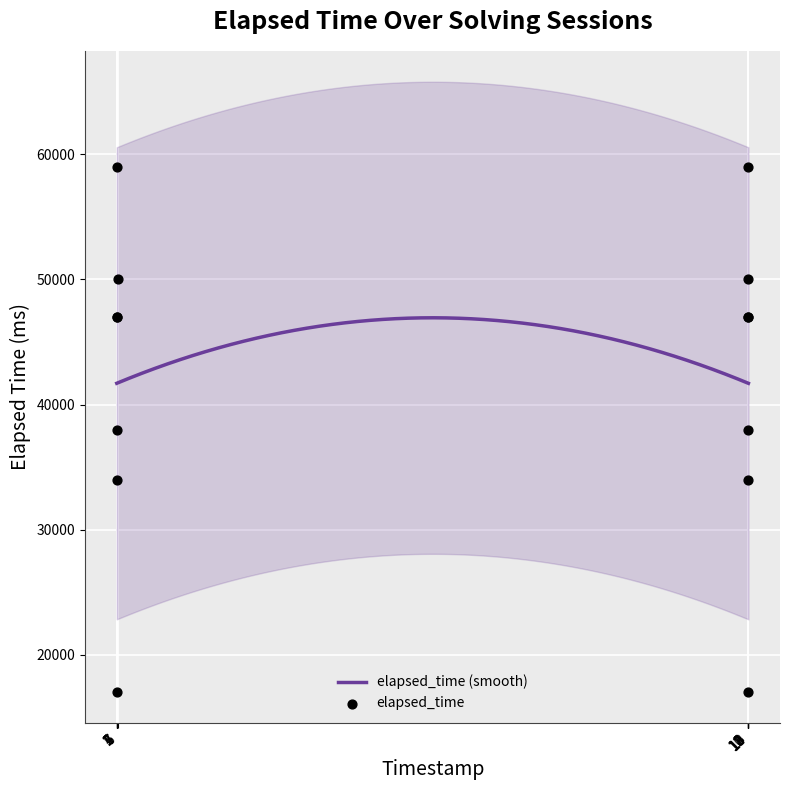

Which has a higher value, 14 or 6?

14